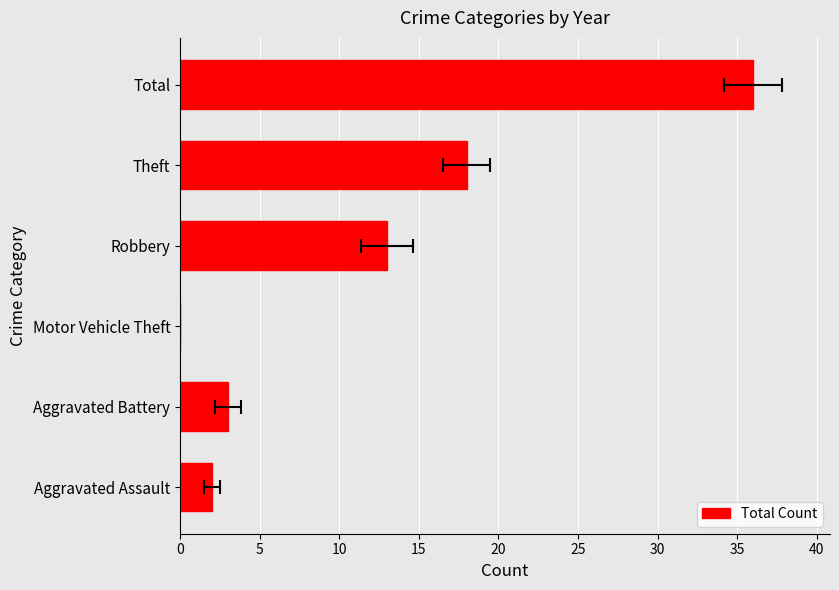

What is the average value?

12